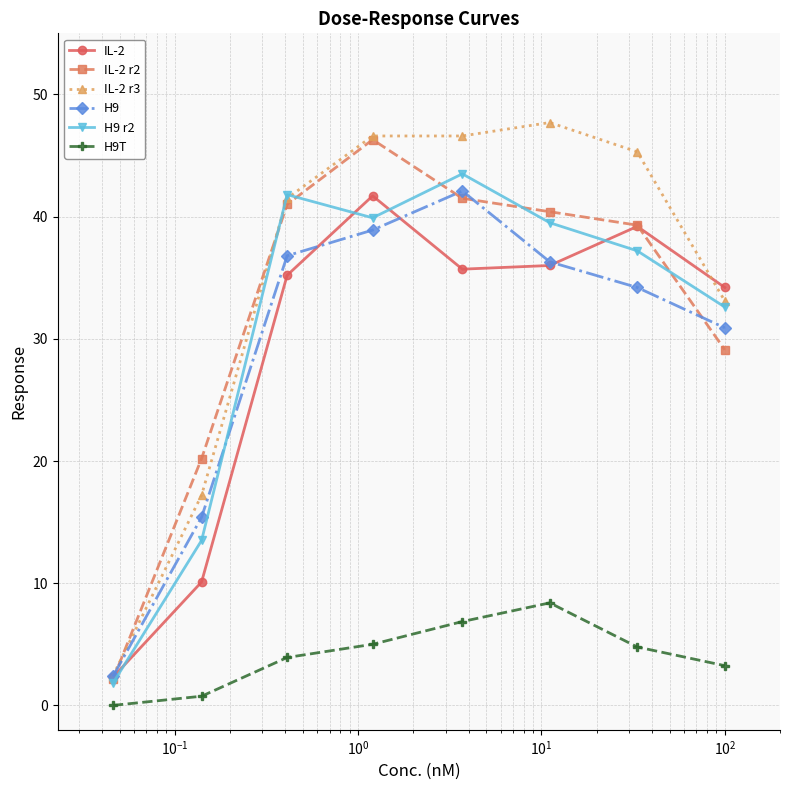

What is the sum of all IL-2 r2 values?

259.9